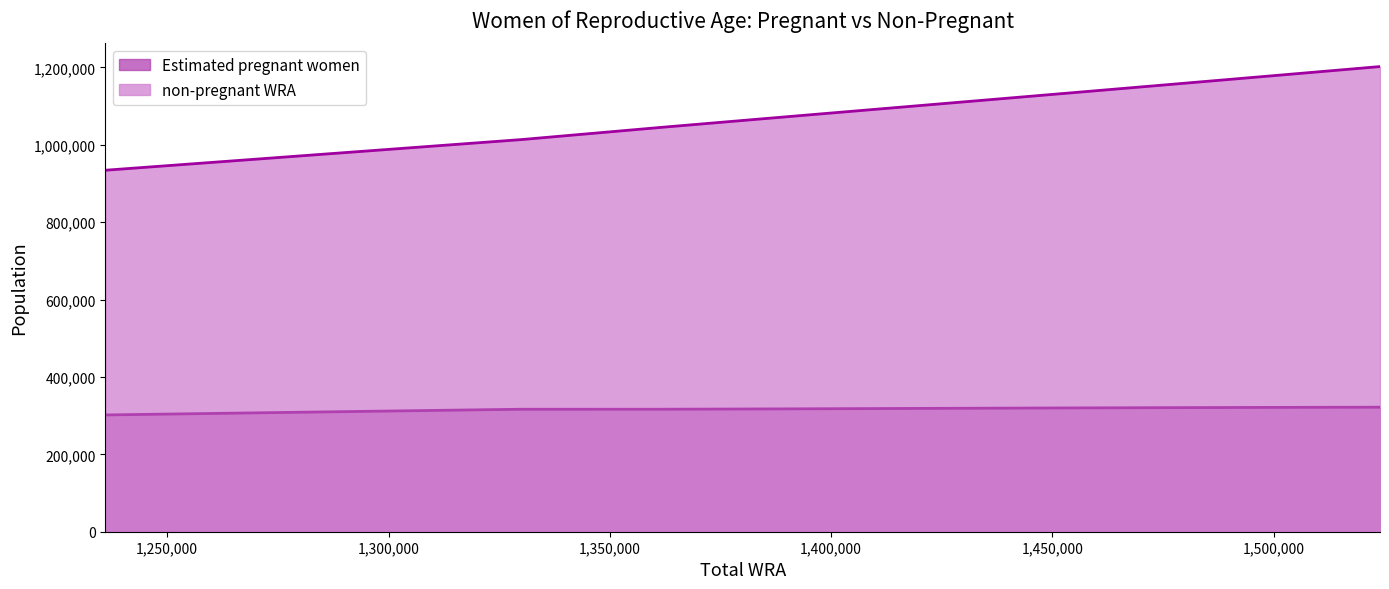

True or false: Estimated pregnant women and non-pregnant WRA intersect in this chart.

False